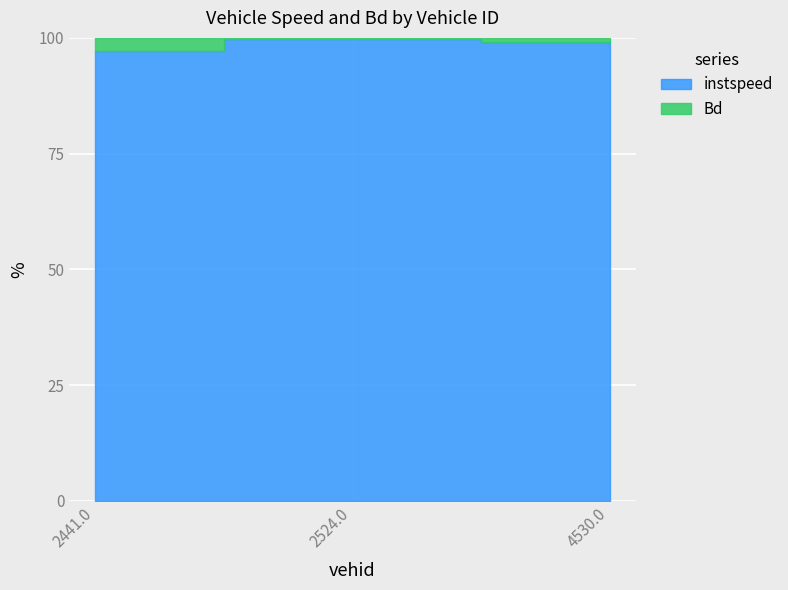

What is the label of the 1st point from the left?

2441.0